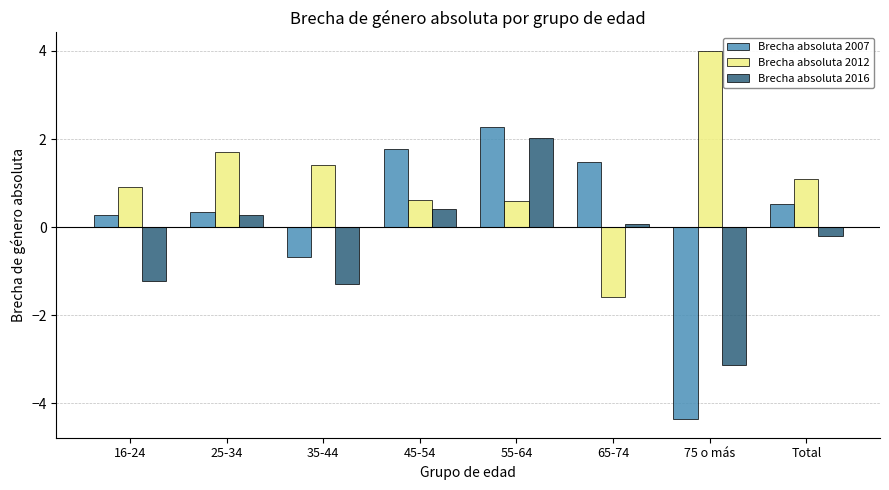

Does the chart contain any negative values?

Yes